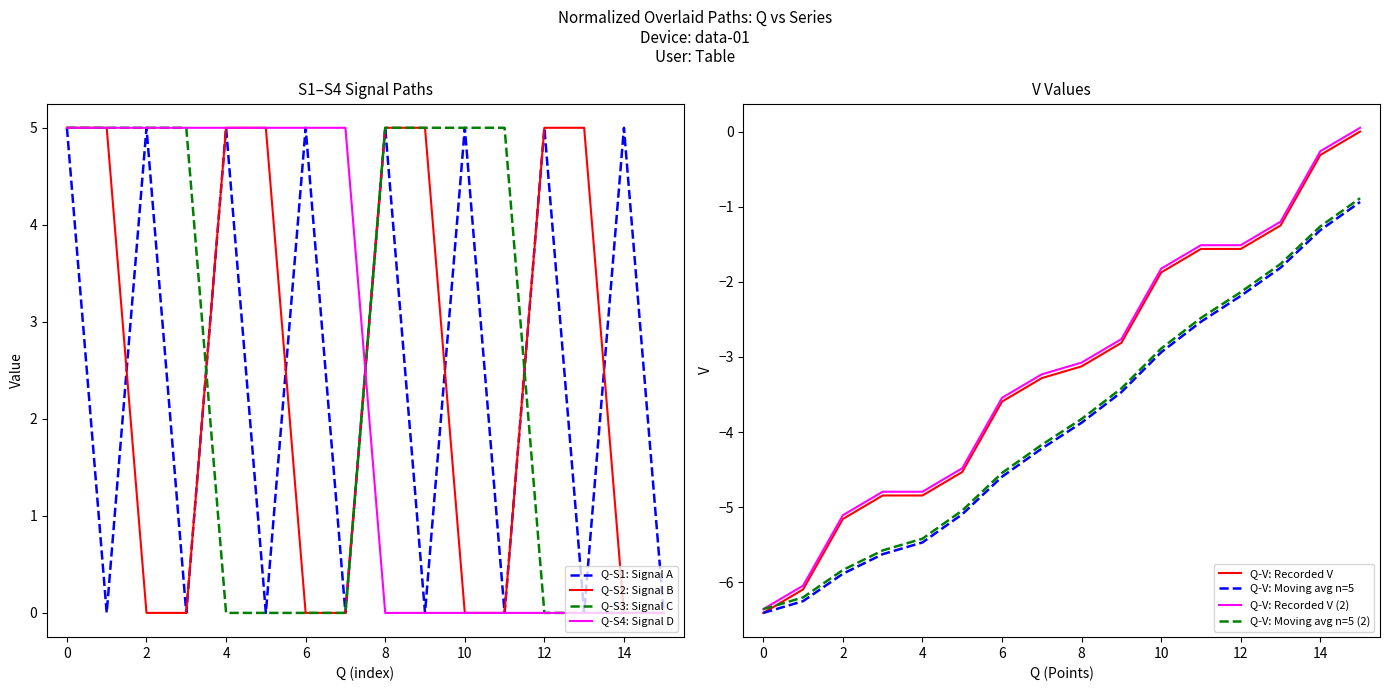

Which series ends up on top after the final intersection of S2 and S4?

S2